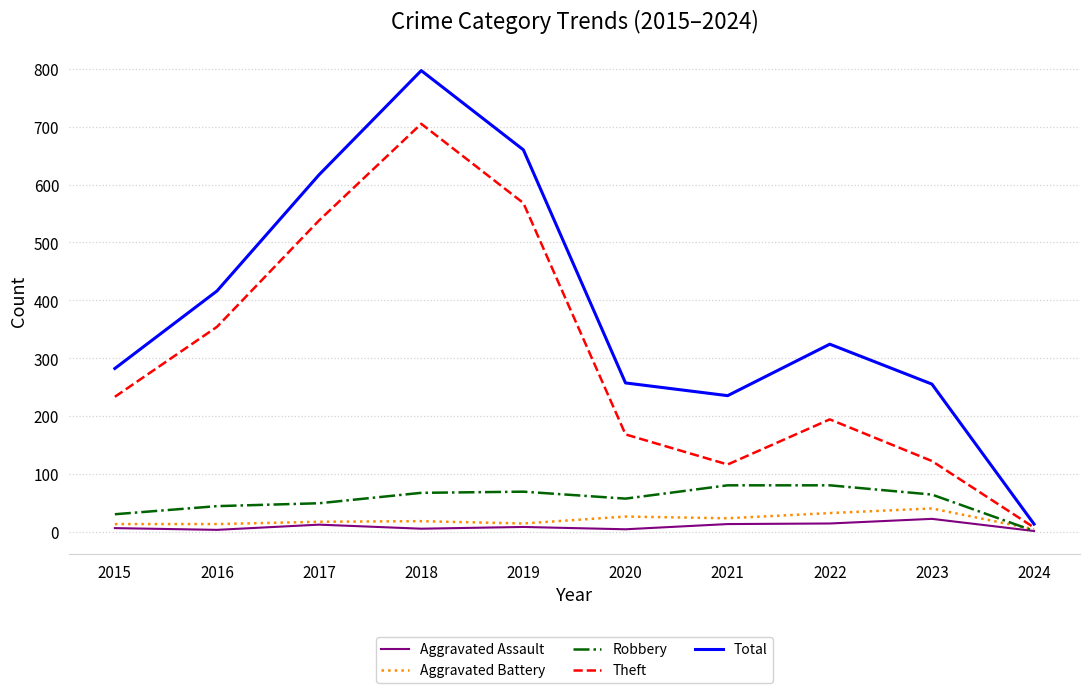

Read the Theft value at 2017.

538